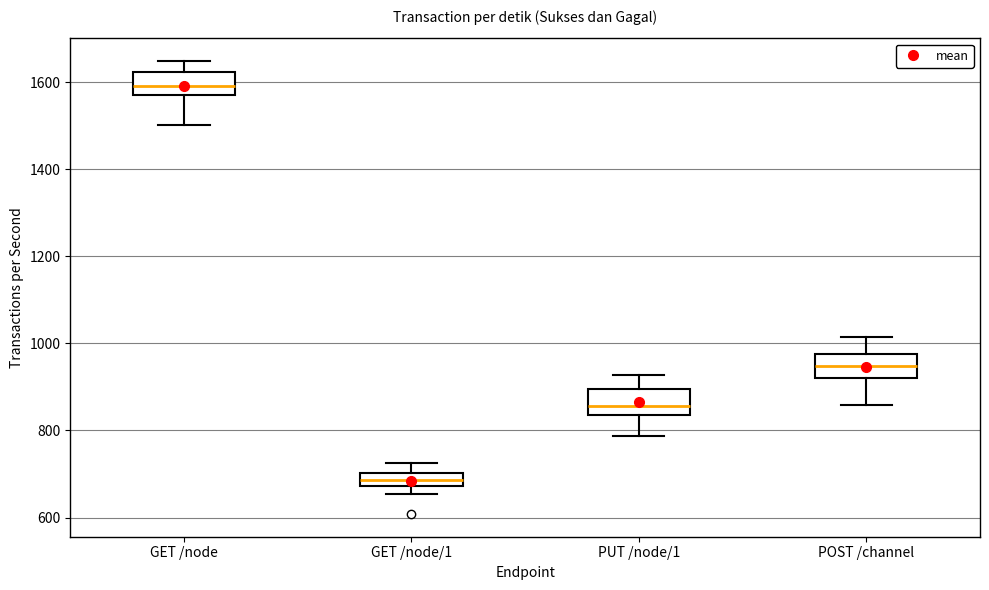

Reading left to right, transcribe this box plot: for each box, give where its median line is, the range the box spans, and where its two whiskers end, as read against the y-axis. The values are not printed on the chart, so give them approximately, as read against the axis.

GET /node: median 1600, box 1560 to 1620, whiskers 1500 to 1640
GET /node/1: median 680 (inside the box), box 680 to 700, whiskers 660 to 720
PUT /node/1: median 860, box 840 to 900, whiskers 780 to 920
POST /channel: median 940, box 920 to 980, whiskers 860 to 1020